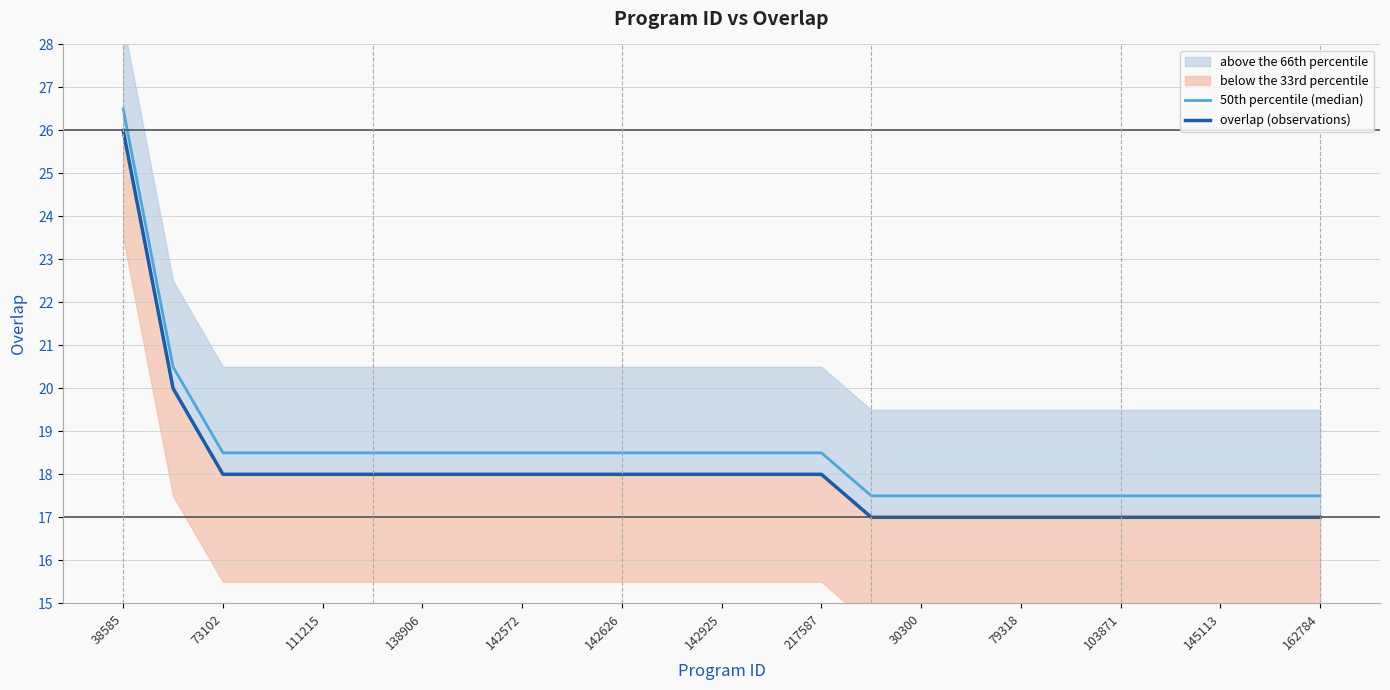

Rank the series at 17 from highest to lowest value.

50th percentile (median), overlap (observations)